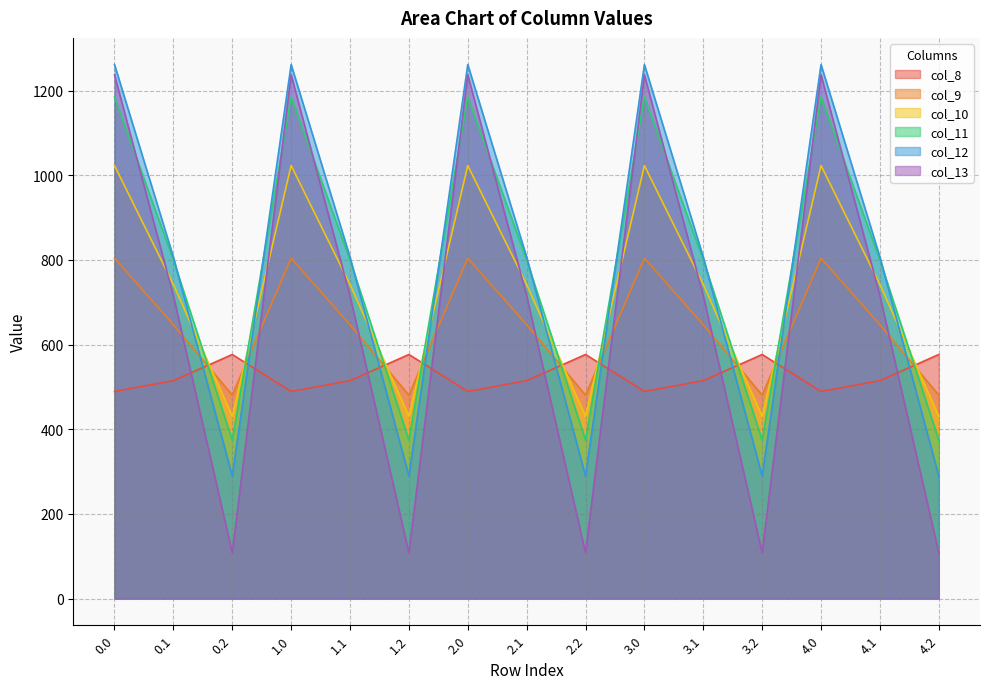

Where is the first local minimum for col_8?

1.0